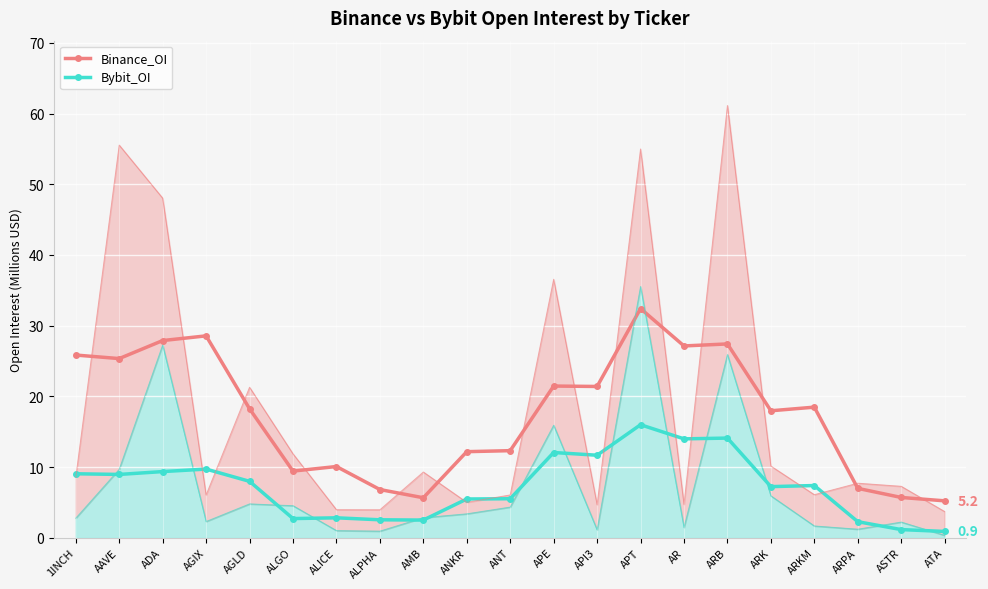

Reading left to right, list all the values displayed in this chart.

Binance_OI: 25.8	25.3	27.9	28.6	18.2	9.4	10.1	6.8	5.7	12.2	12.3	21.5	21.4	32.4	27.1	27.4	18.0	18.5	7.0	5.7	5.2
Bybit_OI: 9.0	9.0	9.4	9.7	8.0	2.7	2.8	2.5	2.5	5.5	5.5	12.1	11.7	16.0	14.0	14.1	7.2	7.4	2.3	1.2	0.9